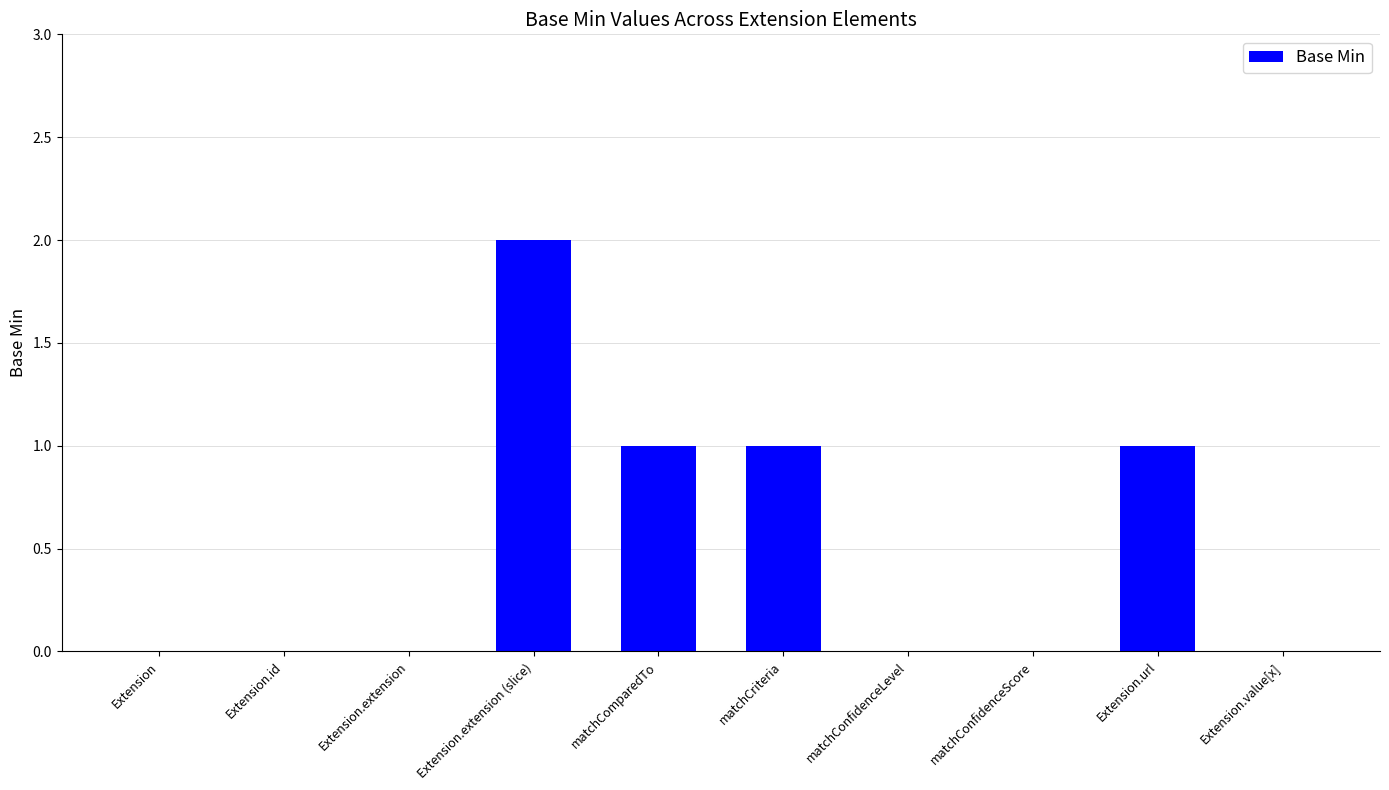

Is it true that the value at Extension.extension (slice) is 1?

False